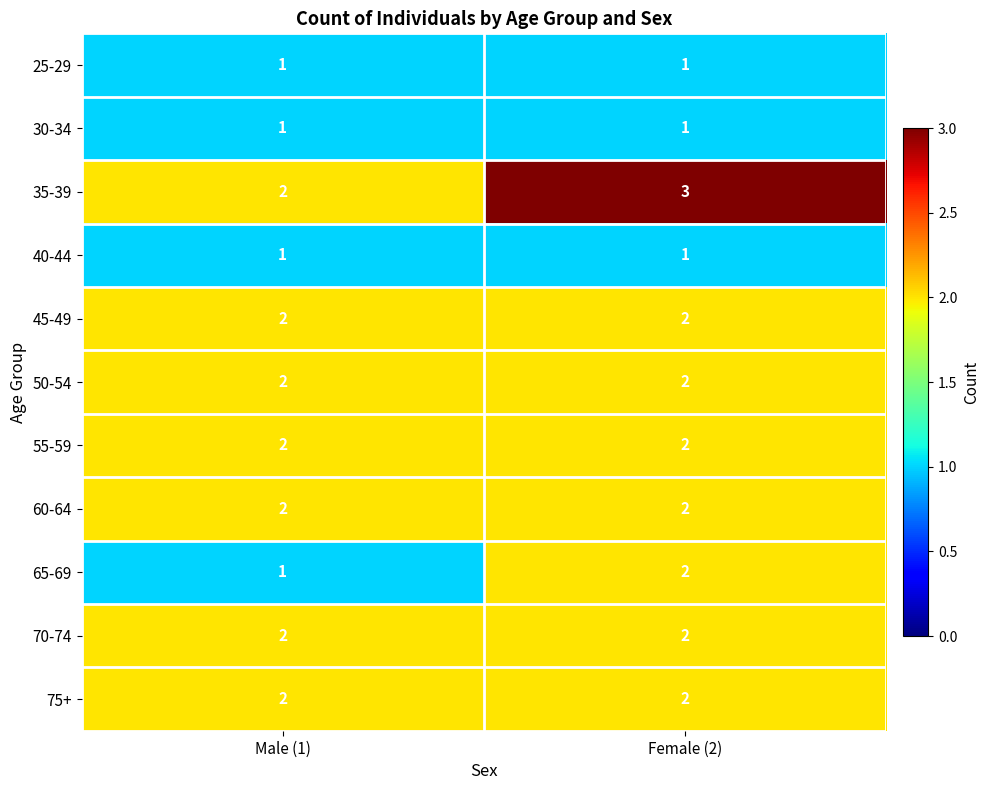

The value of 70-74 at Male (1) is 1. True or false?

False